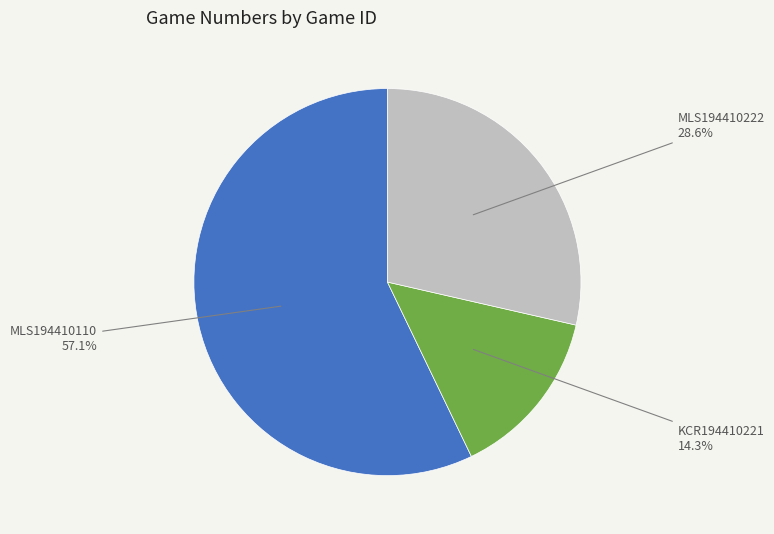

Is there any slice that represents more than half of the pie?

Yes